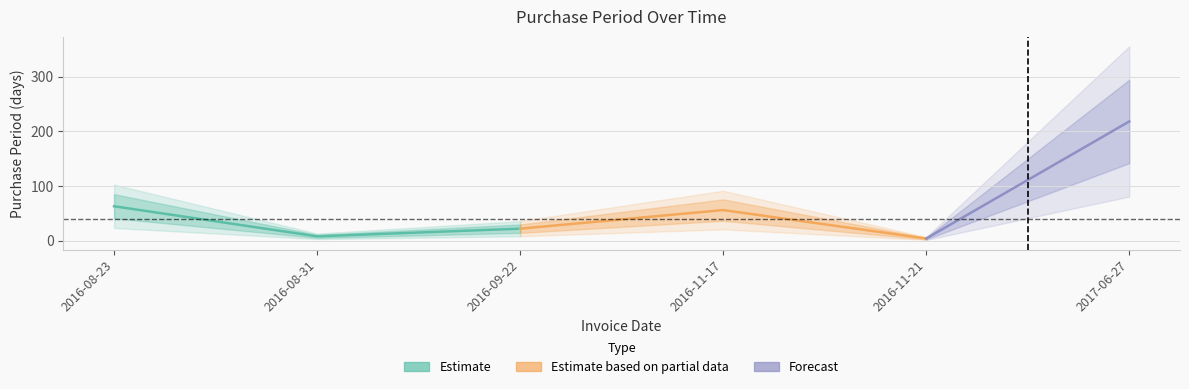

Rank the categories by value from lowest to highest.

2016-11-21, 2016-08-31, 2016-09-22, 2016-11-17, 2016-08-23, 2017-06-27